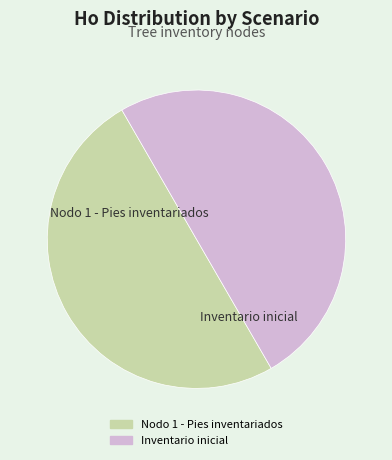

Is it true that Inventario inicial is 58% of the pie?

False